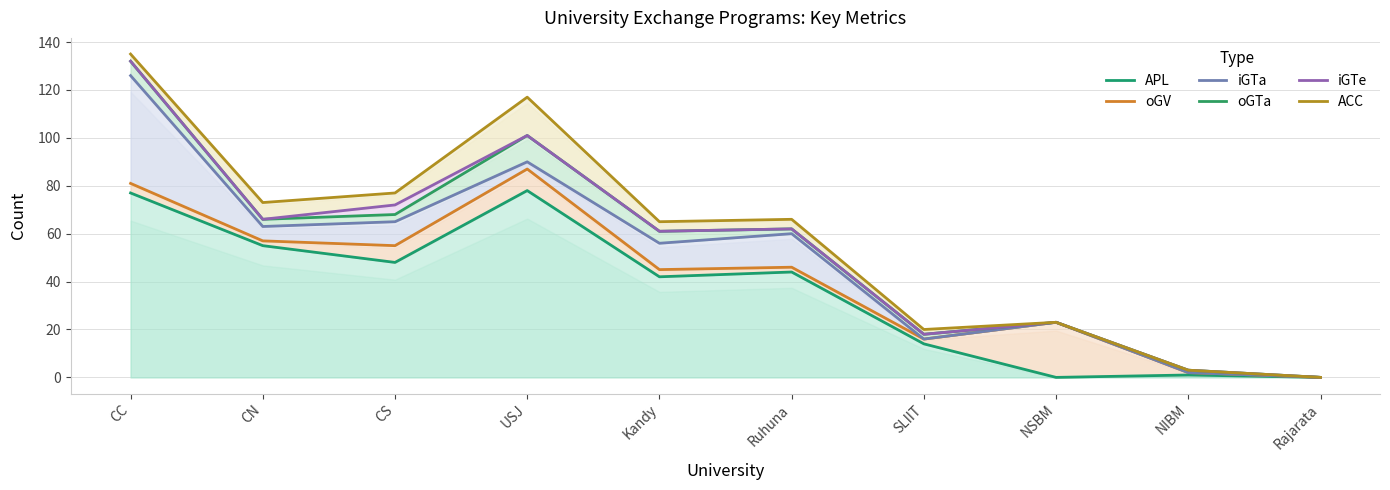

At which category does iGTa reach its first local peak?

USJ